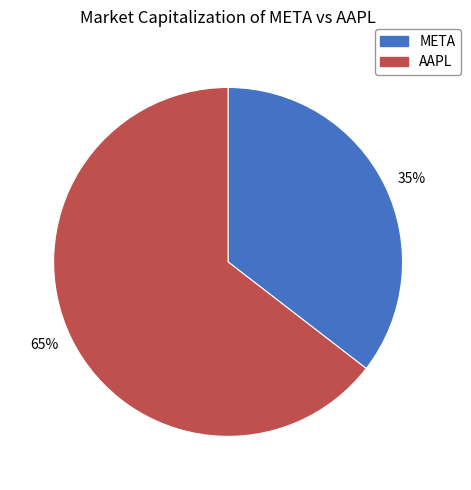

Which category has the biggest portion of the pie?

65%